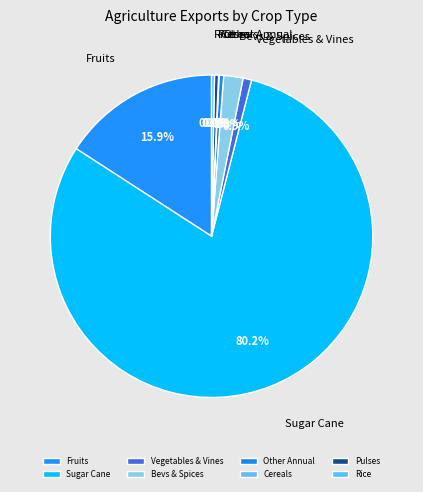

Is Other Annual the majority of the pie?

No